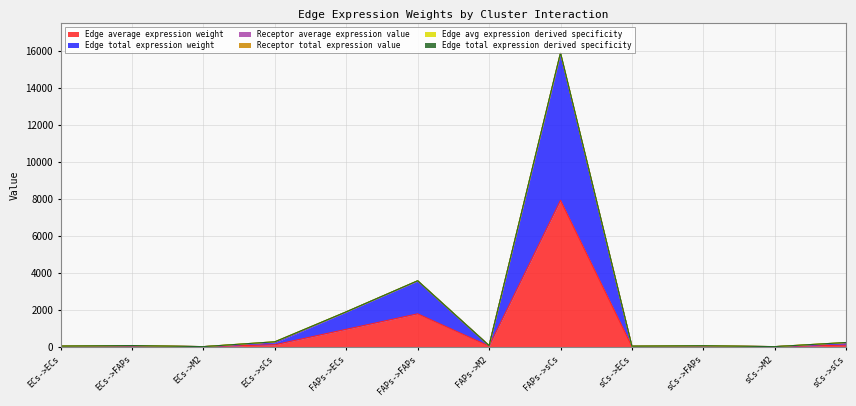

What position from the right is ECs->M2?

10